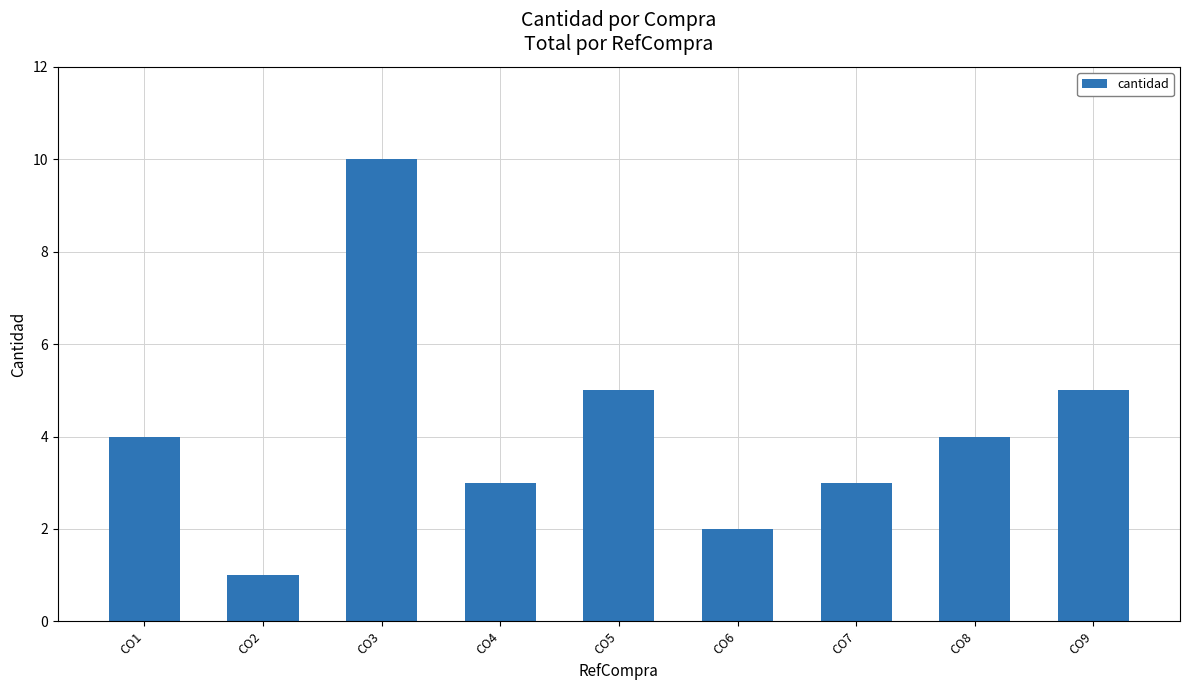

What is the average value?

4